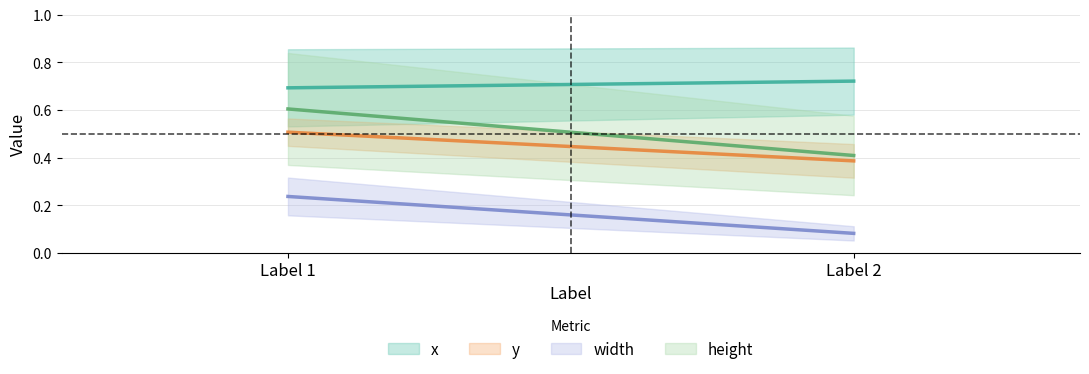

True or false: width (mean) has a value of 0.0 at Label 2.

False